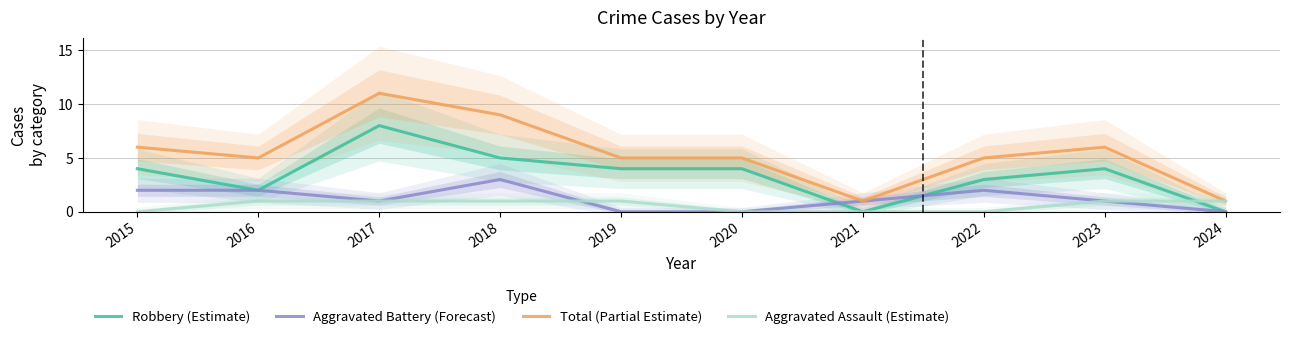

True or false: Aggravated Assault (Estimate) has a value of -1 at 2015.

False